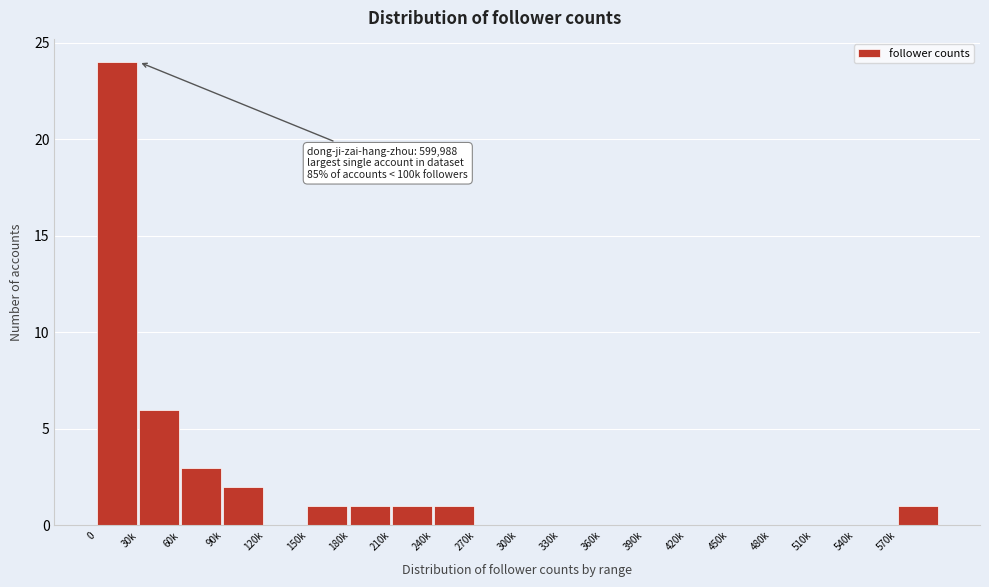

Reading left to right, what are all the values shown in this chart?

0=24	30k=6	60k=3	90k=2	120k=0	150k=1	180k=1	210k=1	240k=1	270k=0	300k=0	330k=0	360k=0	390k=0	420k=0	450k=0	480k=0	510k=0	540k=0	570k=1